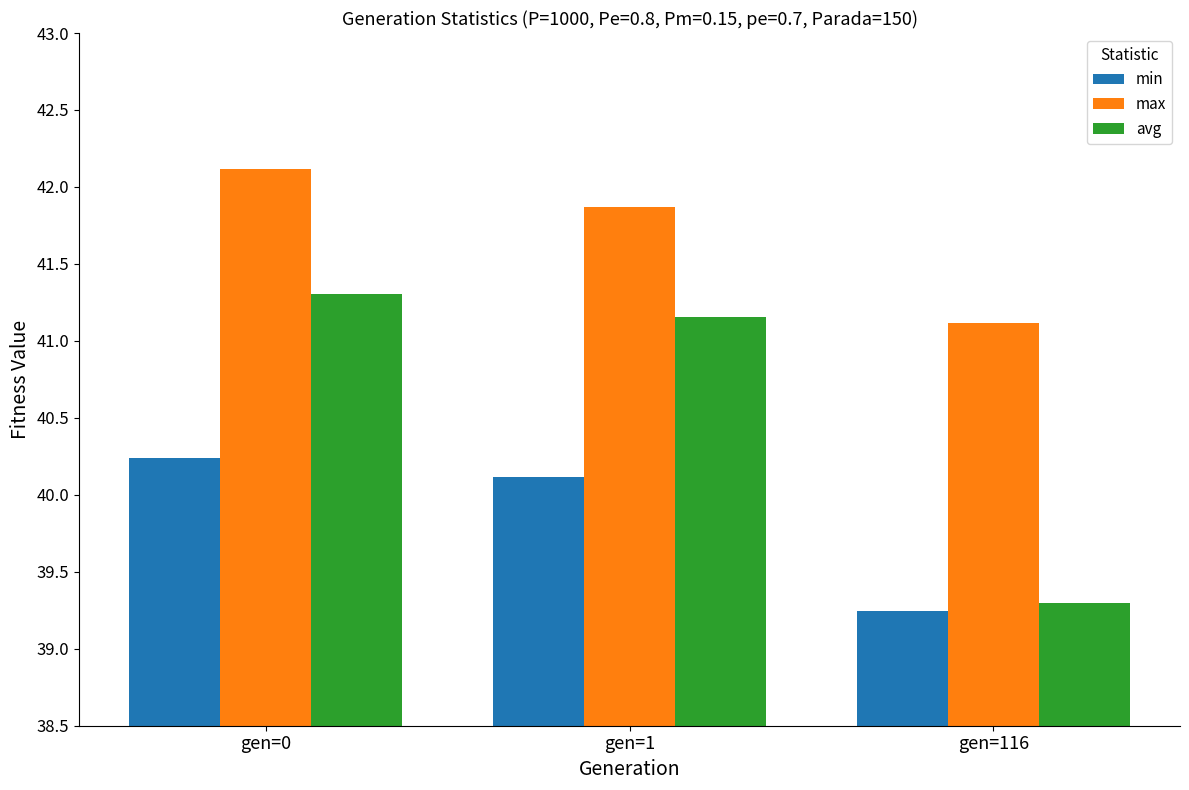

Is the value of max at gen=1 greater than the value of min at gen=1?

Yes